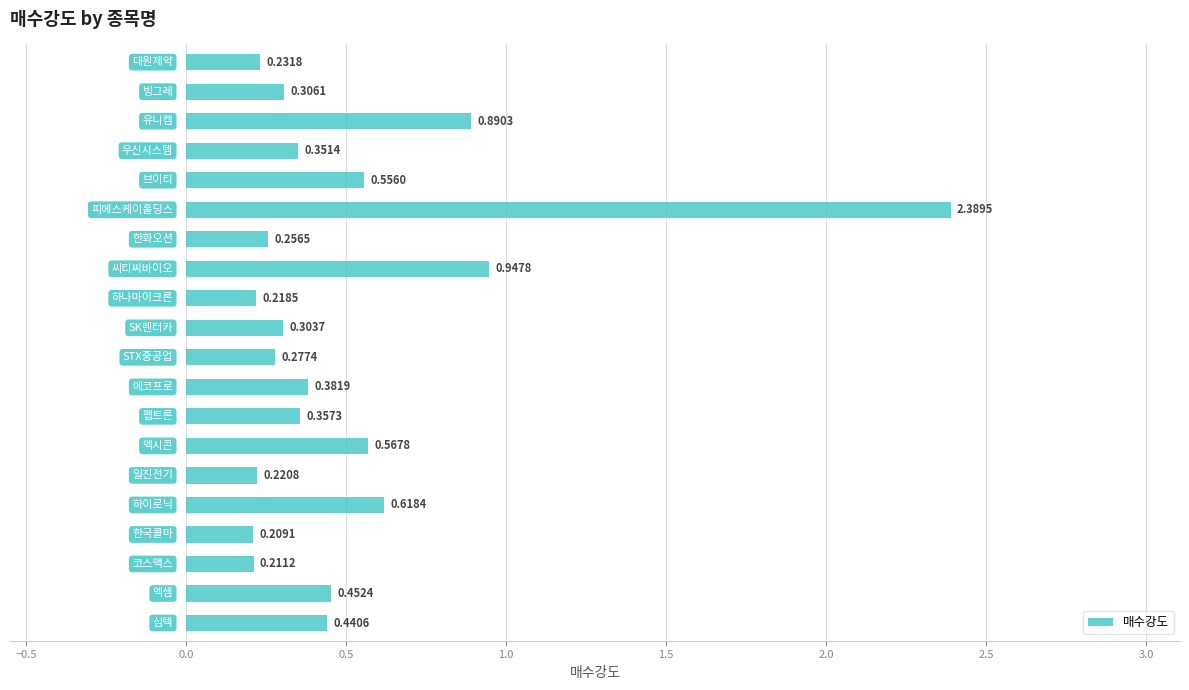

What is the difference between the maximum and second lowest values?

2.2